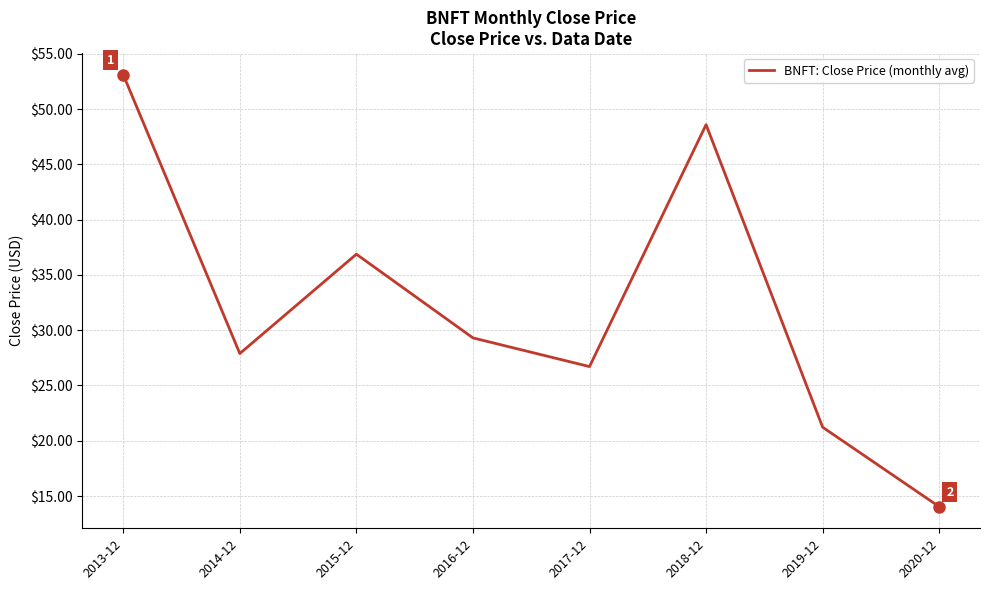

What is the greatest value displayed?

53.1